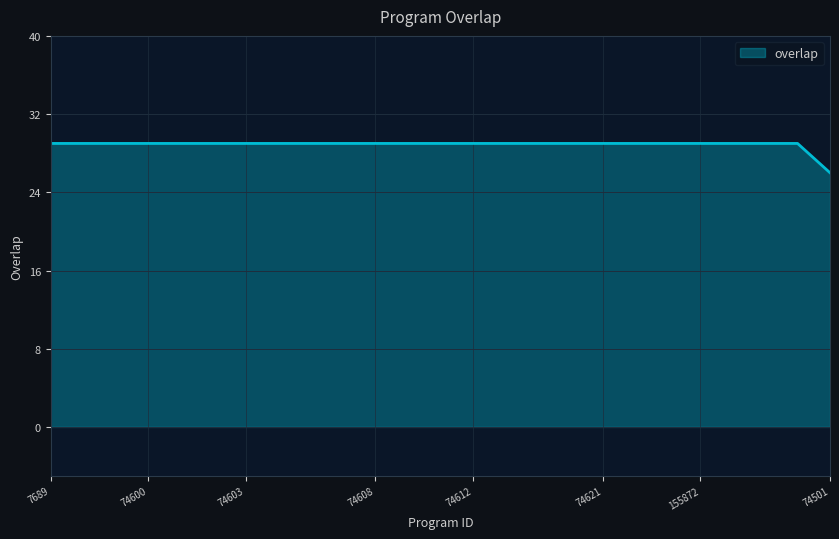

How many lines are shown in the chart?

1